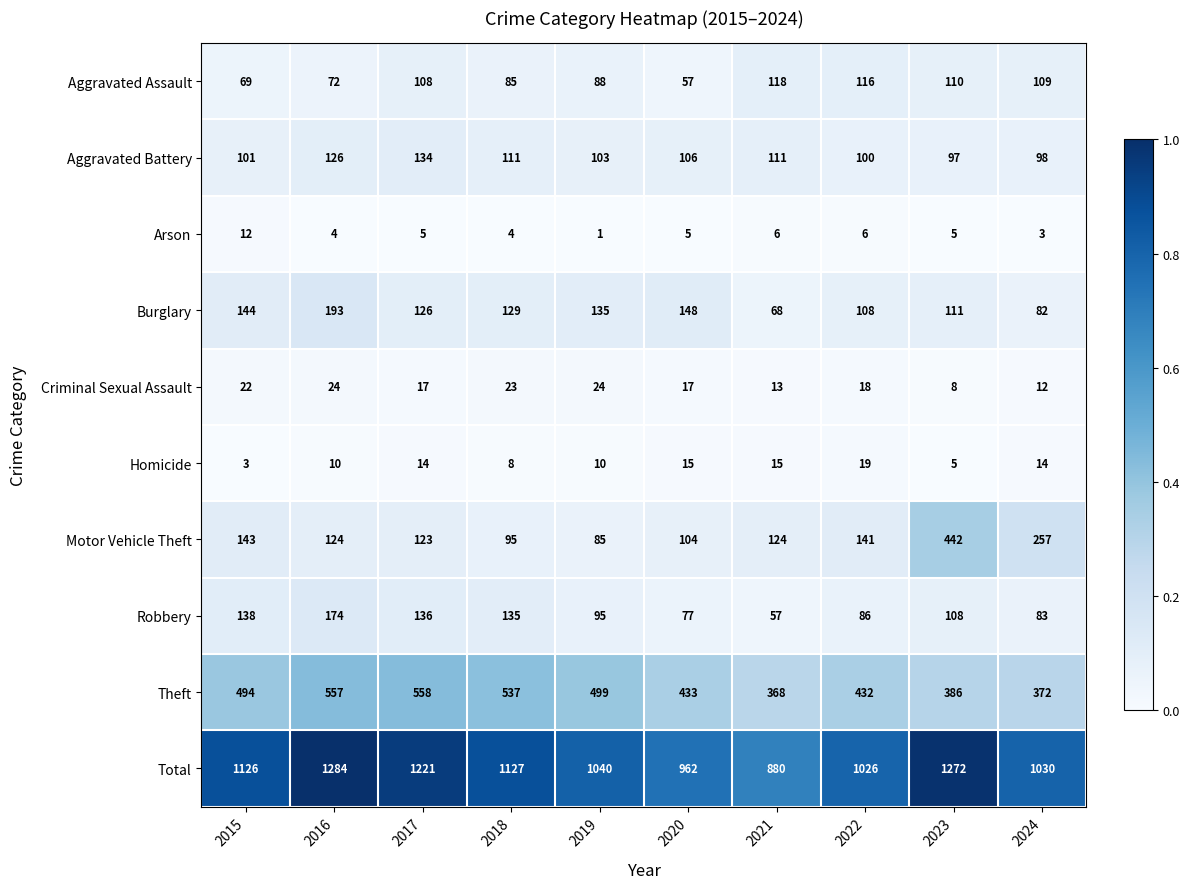

Which series has the largest total across all categories?

Total